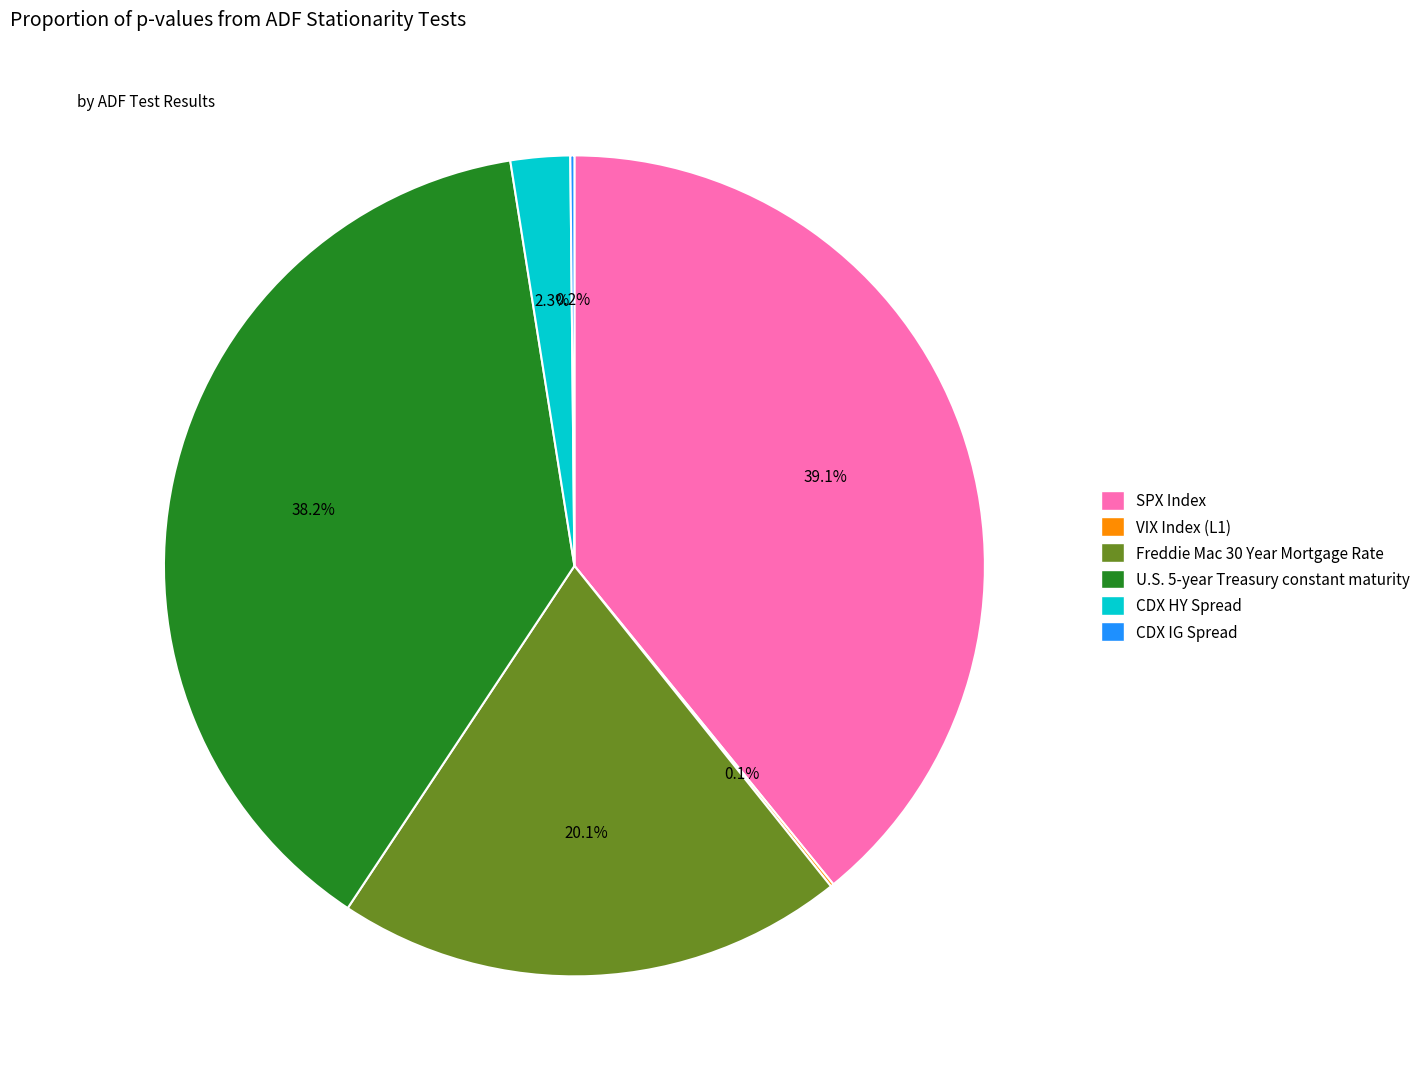

Which has a higher value, CDX HY Spread or Freddie Mac 30 Year Mortgage Rate?

Freddie Mac 30 Year Mortgage Rate